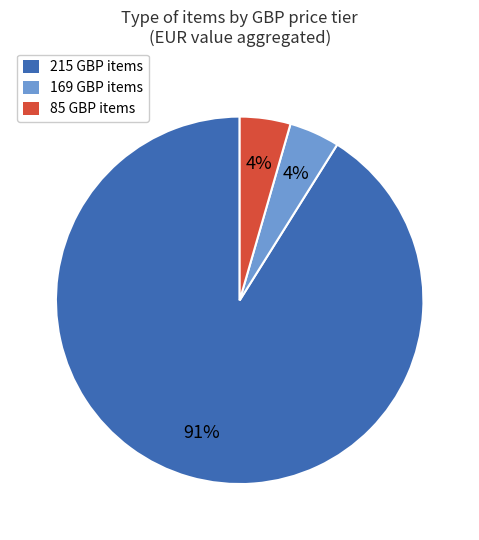

Is there any slice that represents more than half of the pie?

Yes